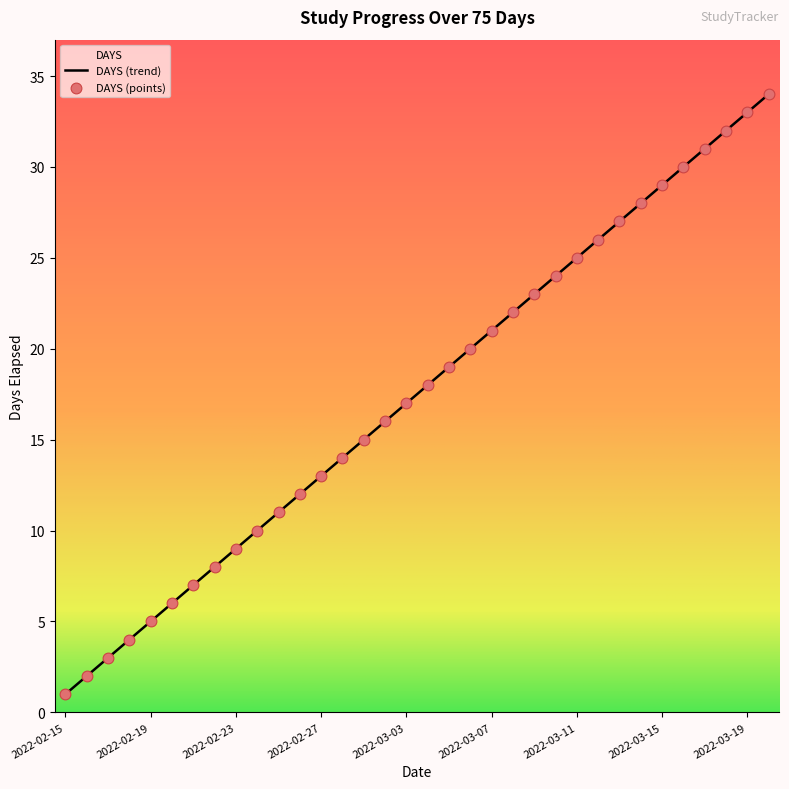

What is the change in value from 2022-02-28 to 2022-03-03?

+3